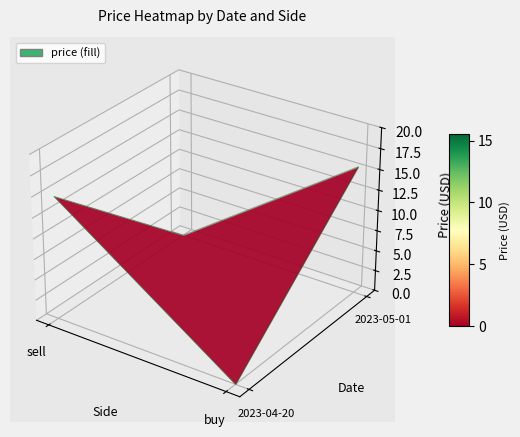

At how many categories does at least one series exceed 14?

2